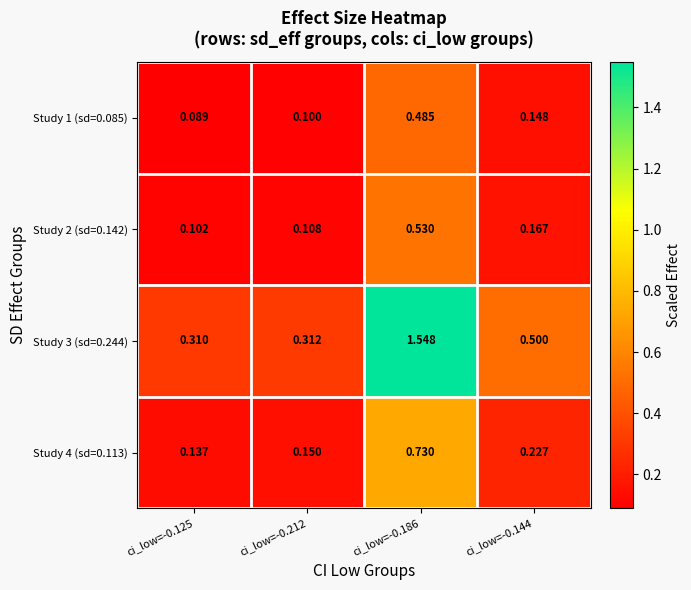

Is the value of Study 1 (sd=0.085) at ci_low=-0.186 greater than the value of Study 3 (sd=0.244) at ci_low=-0.186?

No